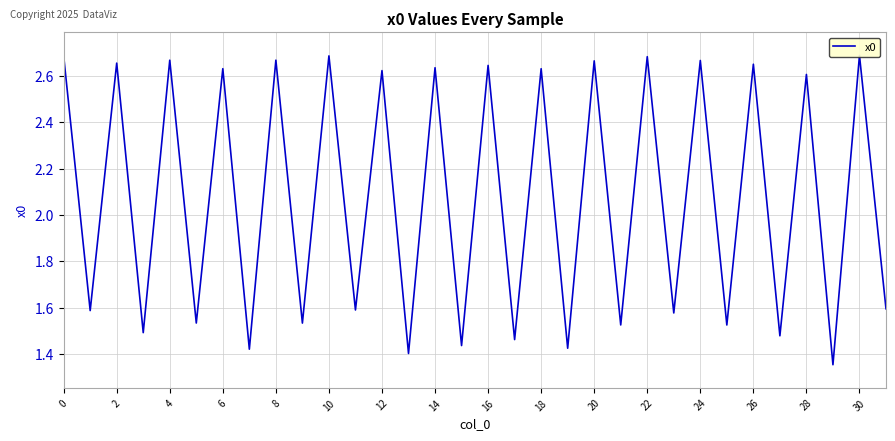

What is the sum of all values?

66.4